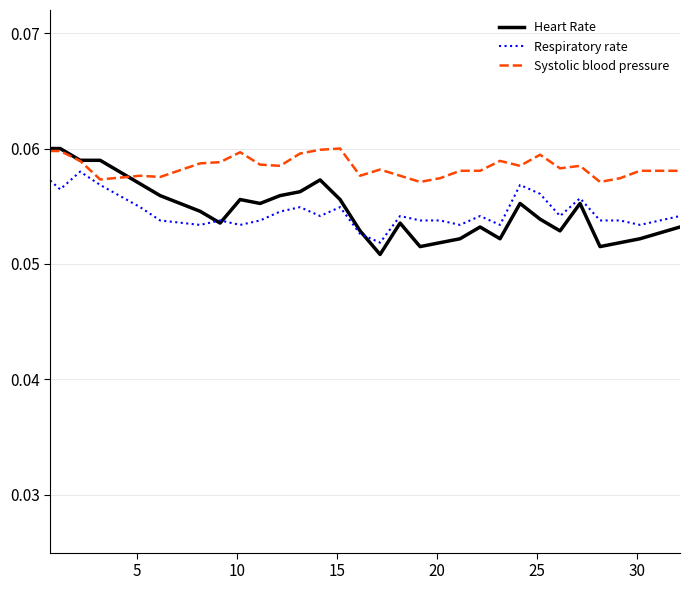

Which series has the largest range (max minus min)?

Heart Rate